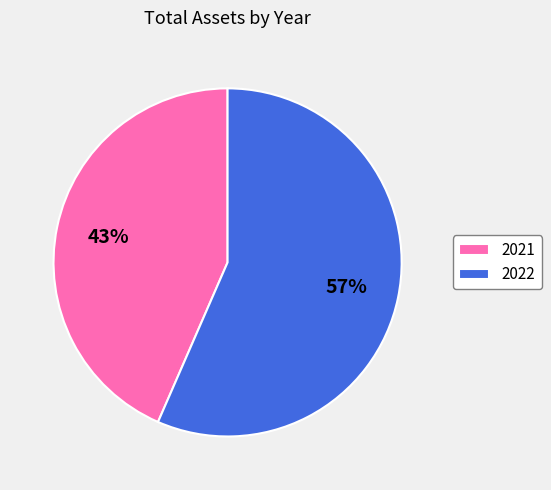

Rank the categories by value from highest to lowest.

2022, 2021